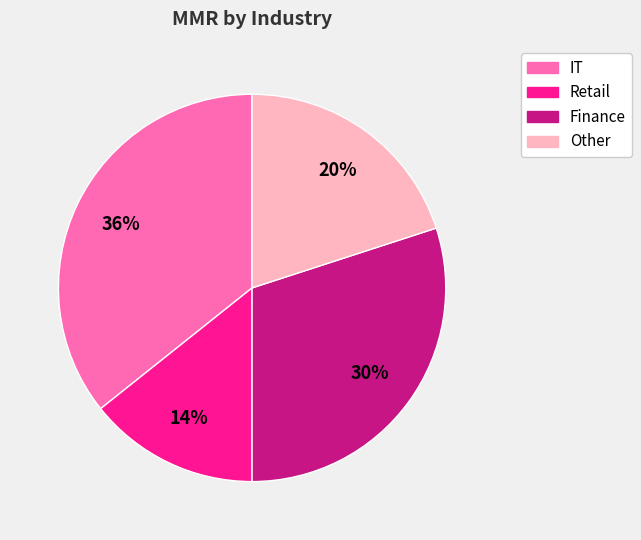

Between Other and Finance, which is larger?

Finance